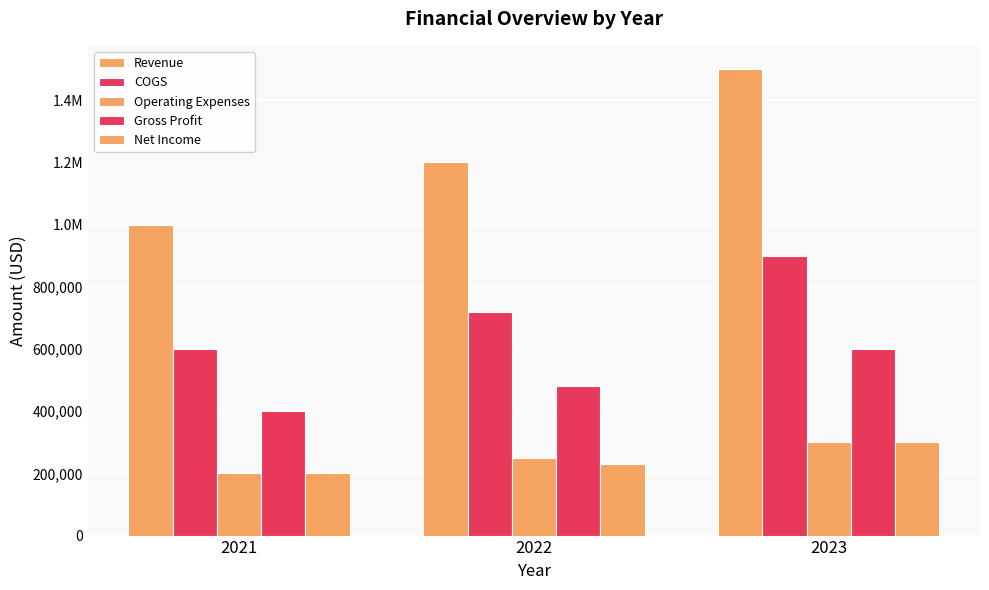

Are the bars horizontal?

No